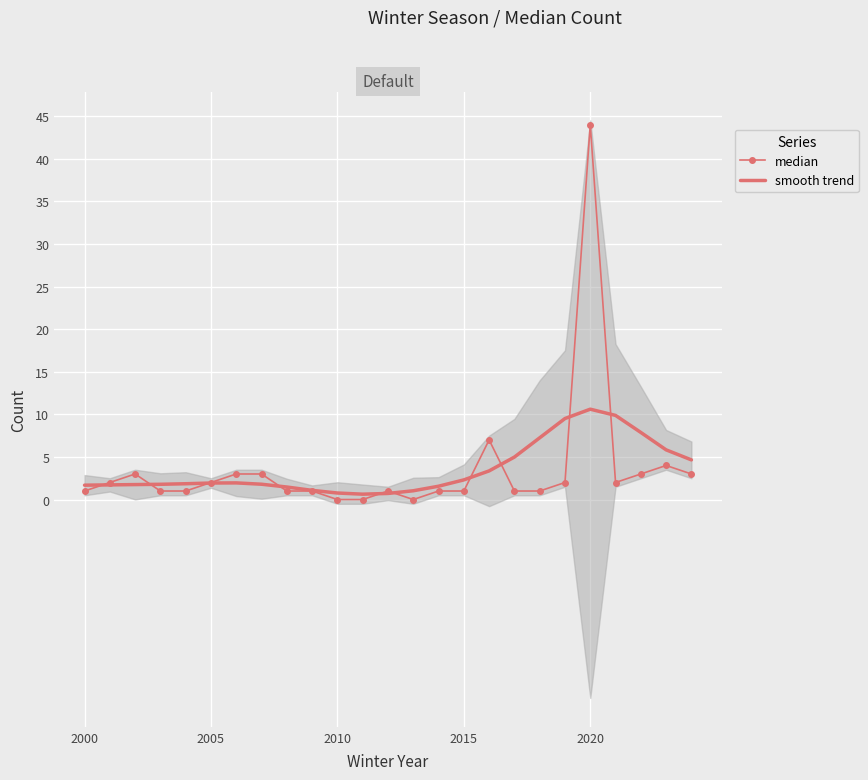

The value of smooth trend at 2020 is 10.6. True or false?

True